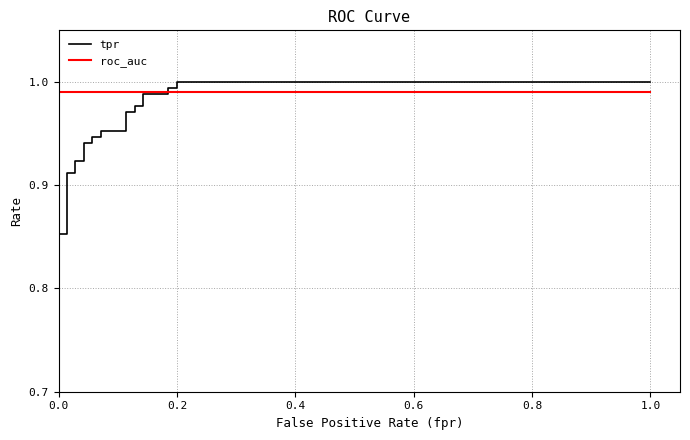

What position from the right is 0.0?

24